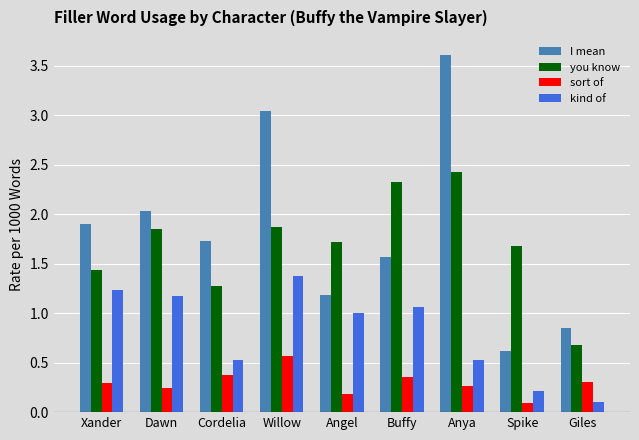

What is the difference between the second highest and second lowest values in the kind of series?

1.0